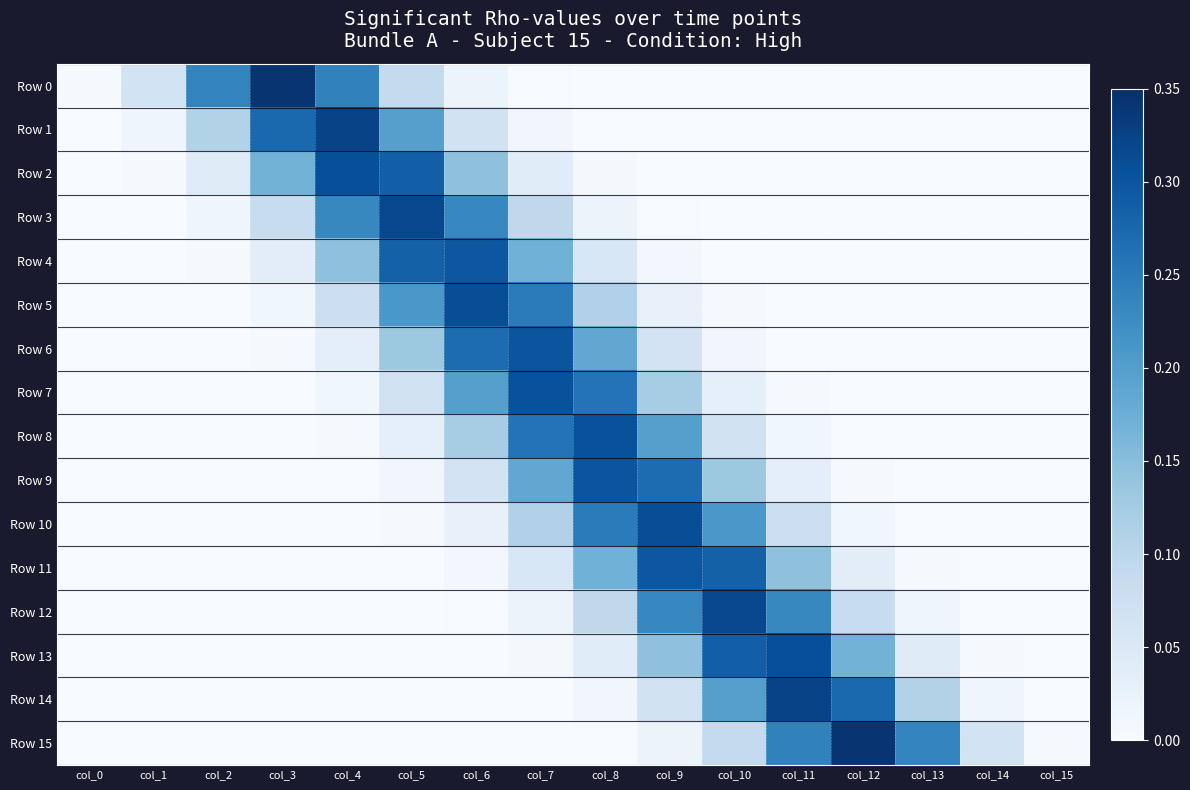

Between col_5 and col_11, which series saw the biggest shift?

Row 14